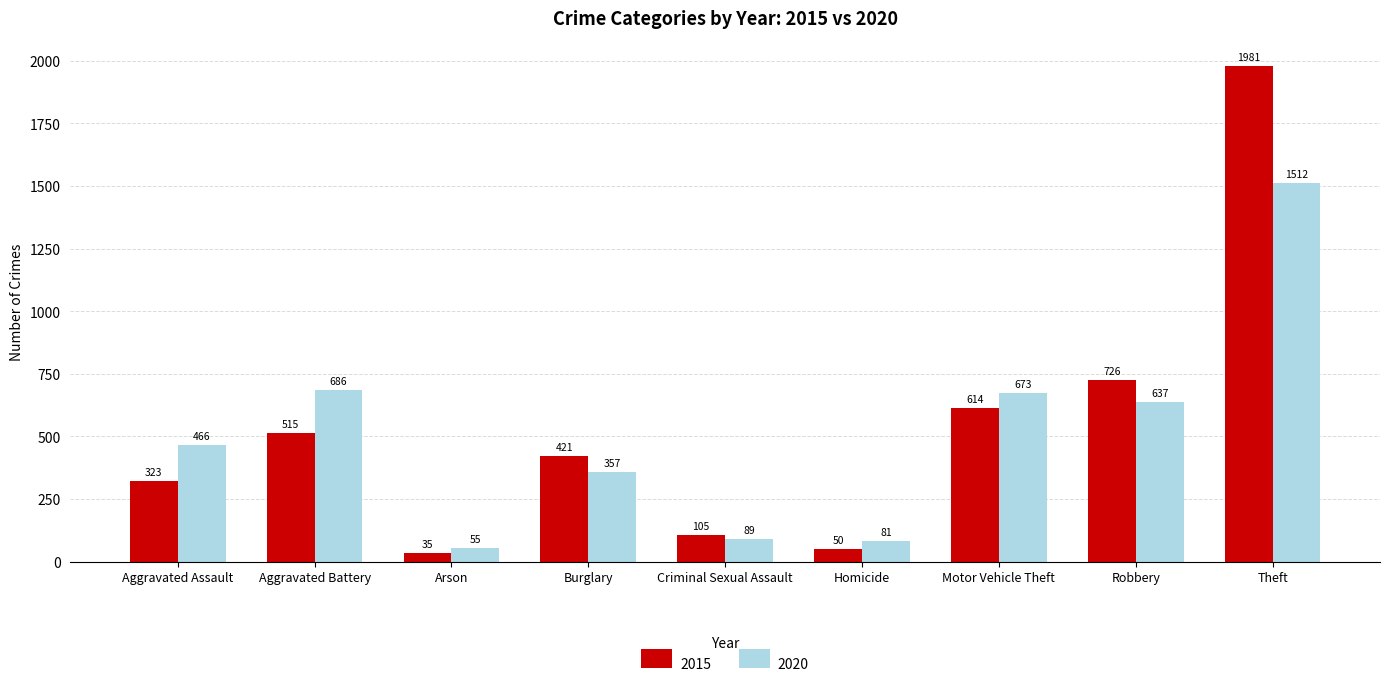

Rank the series by their maximum value, from lowest to highest.

2020, 2015